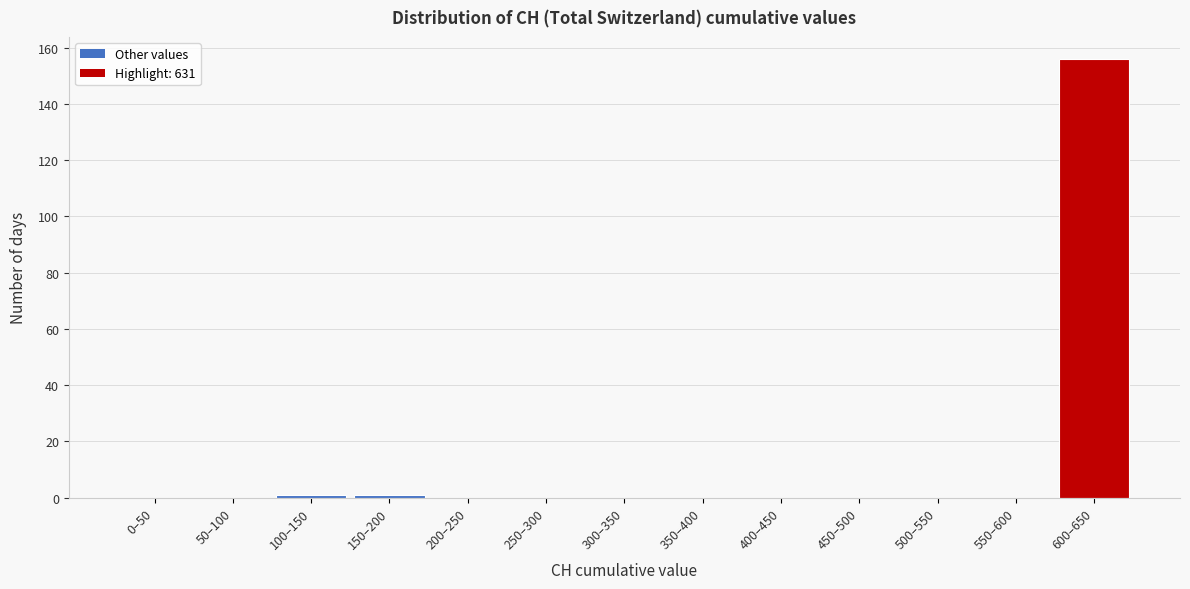

Reading right to left, transcribe all the data shown in this chart.

600–650=156	550–600=0	500–550=0	450–500=0	400–450=0	350–400=0	300–350=0	250–300=0	200–250=0	150–200=1	100–150=1	50–100=0	0–50=0